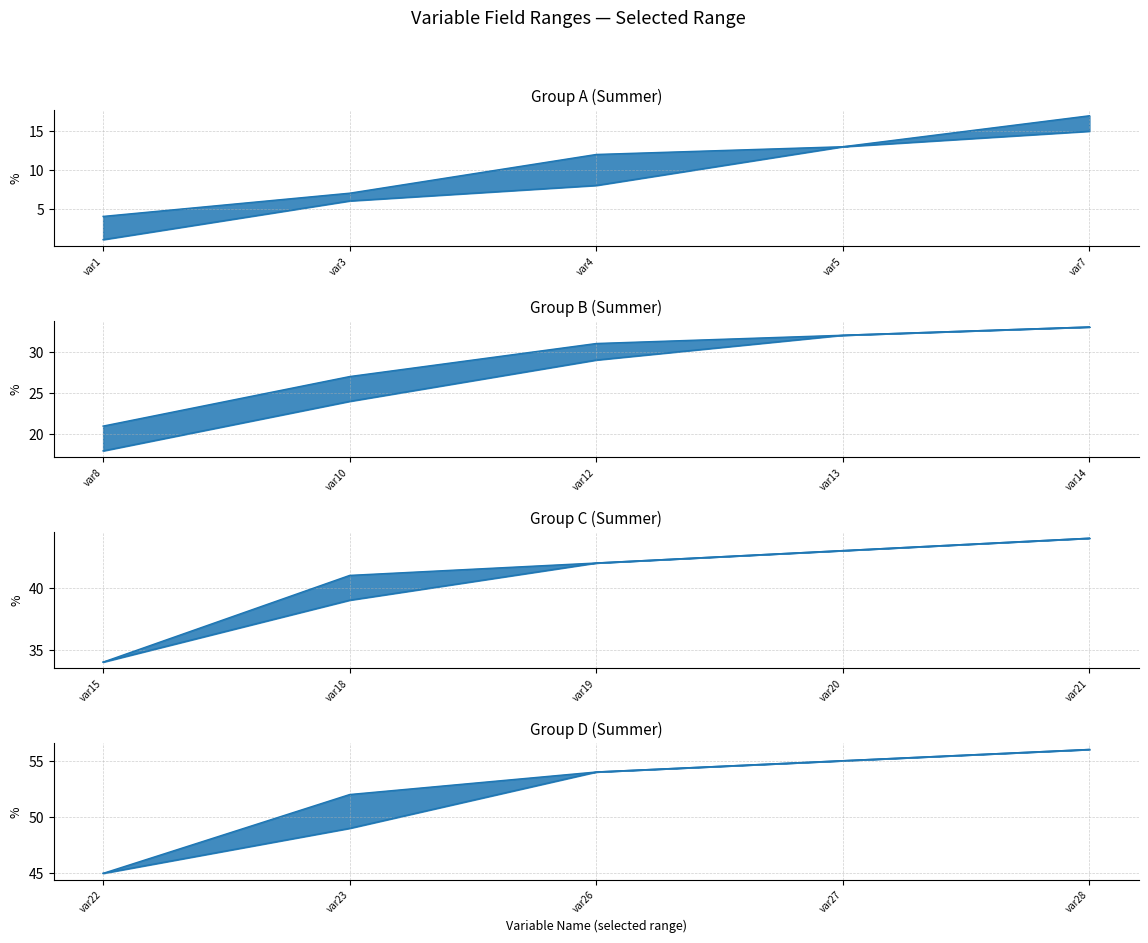

Count the number of categories in the chart.

20